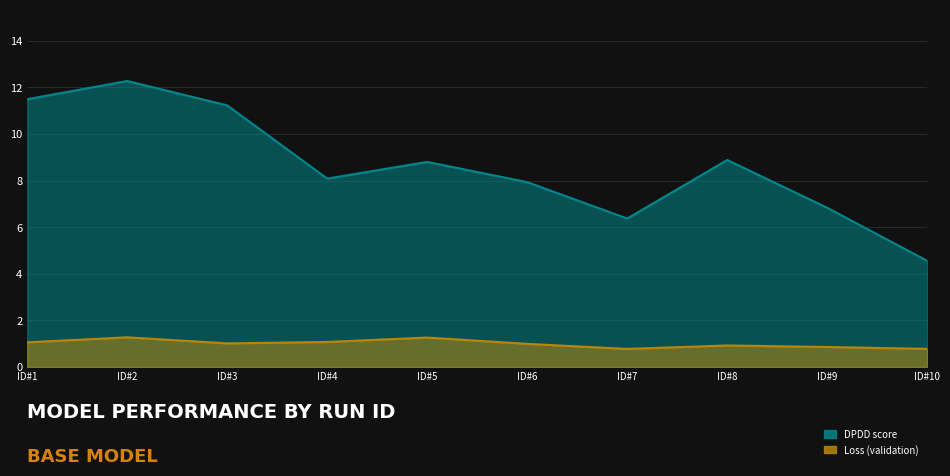

The Loss (validation) series shows 0.4 at ID#8. True or false?

False